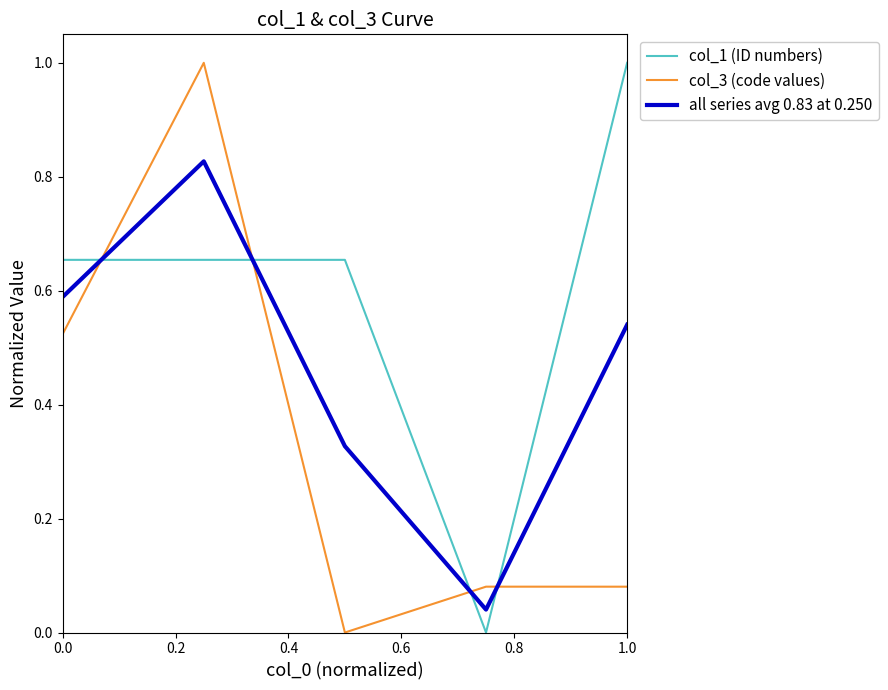

Which series has the largest total across all categories?

col_1 (ID numbers)